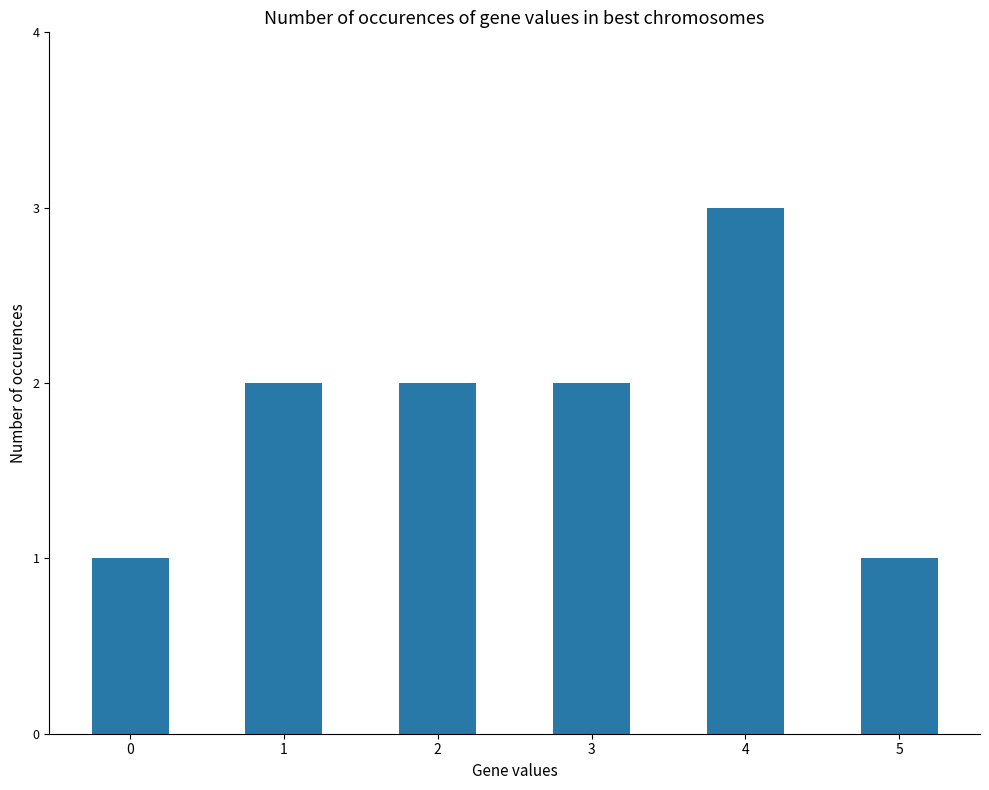

What is the smallest value displayed?

1